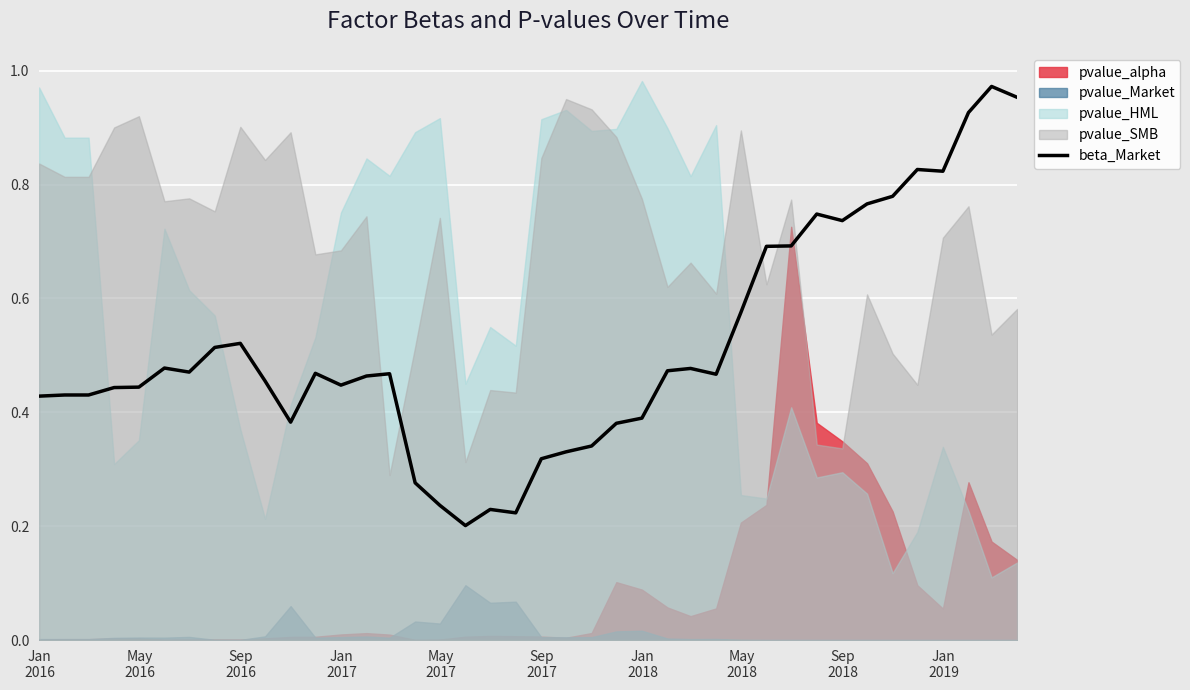

True or false: the data shows 0.2 at 10.

False